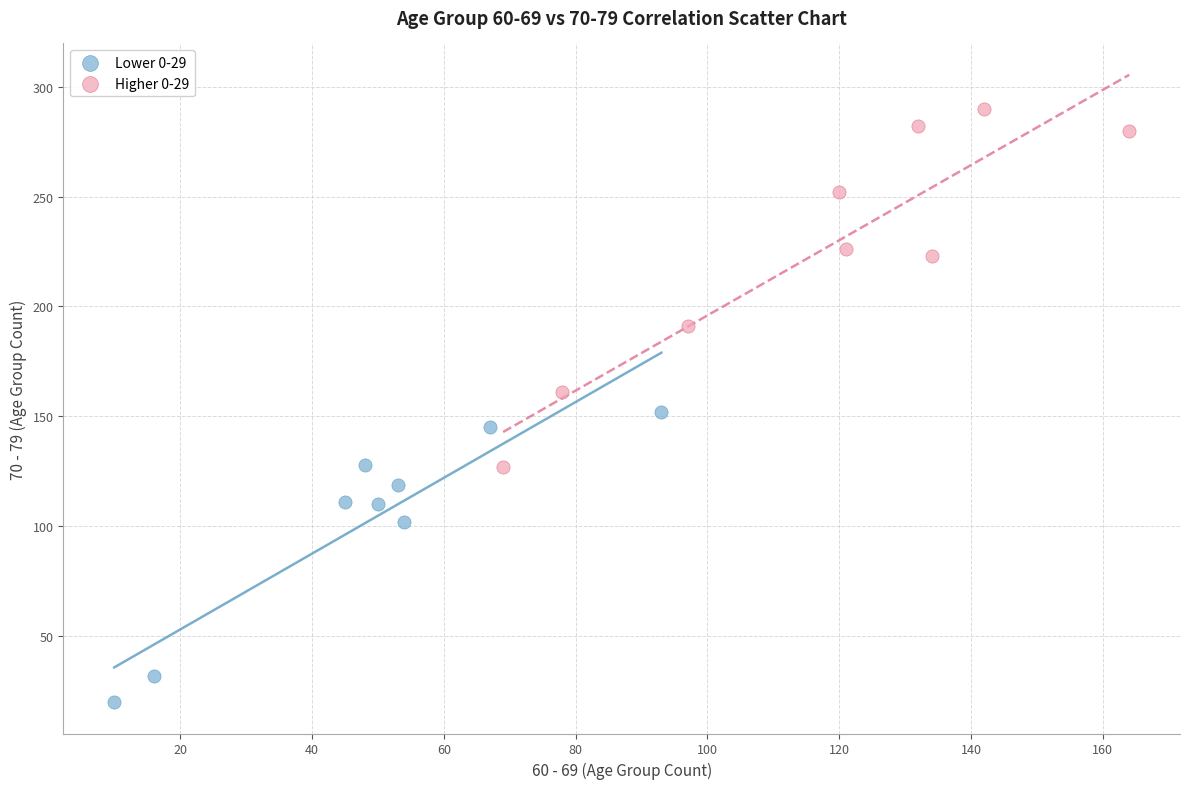

Which series has the widest spread of Y values?

Higher 0-29